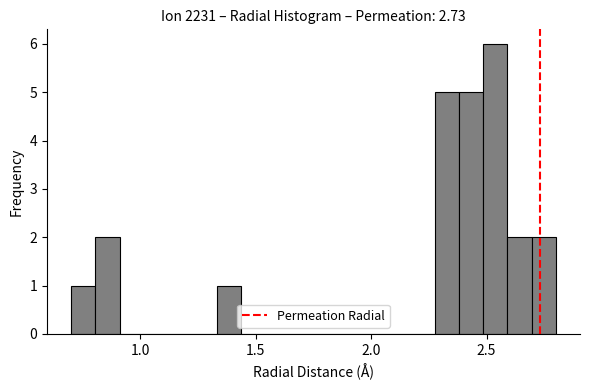

Around what value on the x-axis is the tallest bar? Give the approximate position of its centre, as read against the axis.

2.55